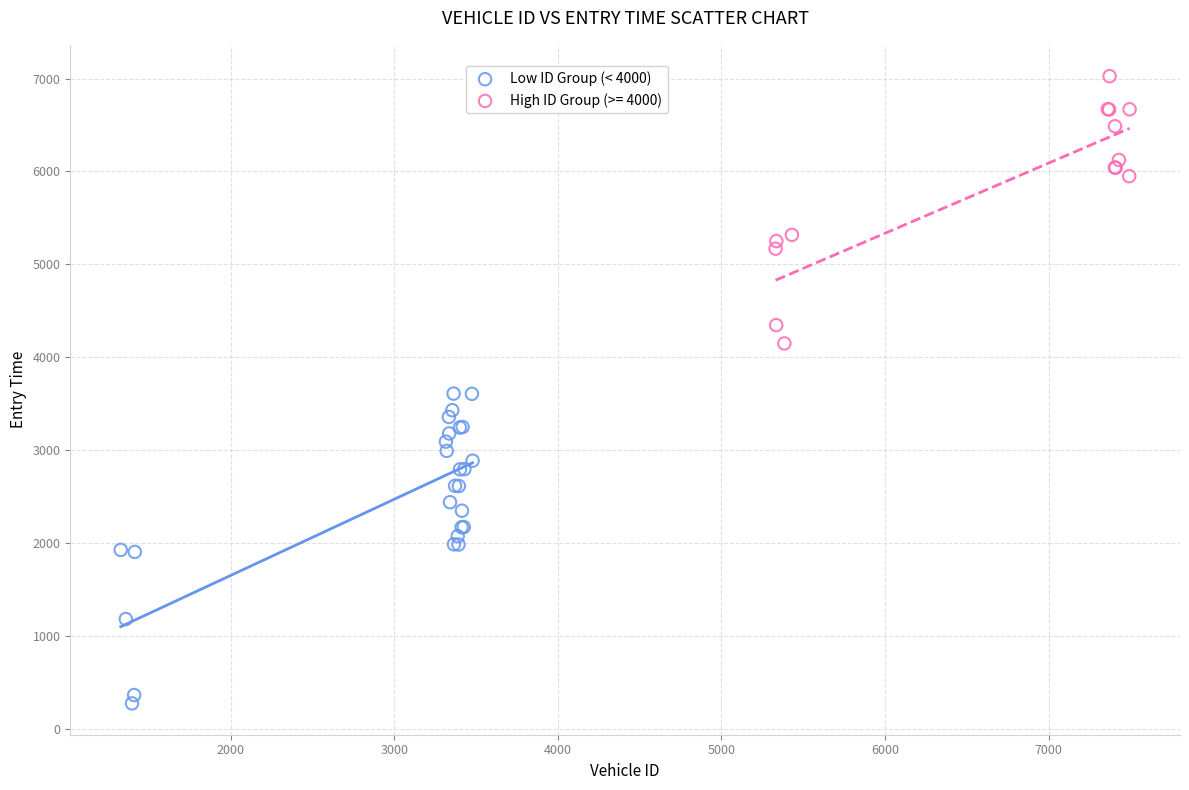

Which series reaches the minimum Y coordinate?

Low ID Group (< 4000)